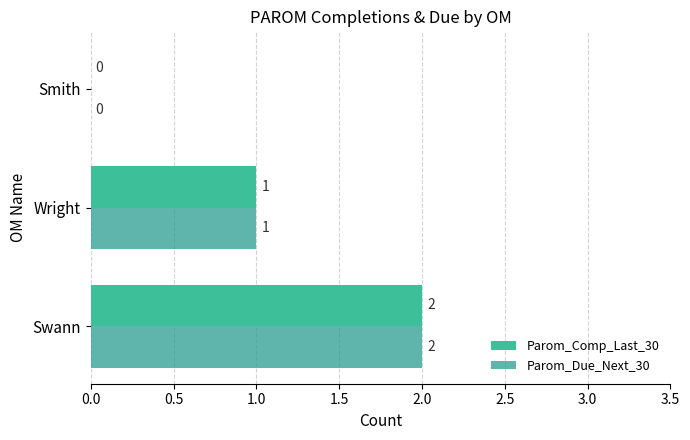

What is the sum of all Parom_Due_Next_30 values?

3